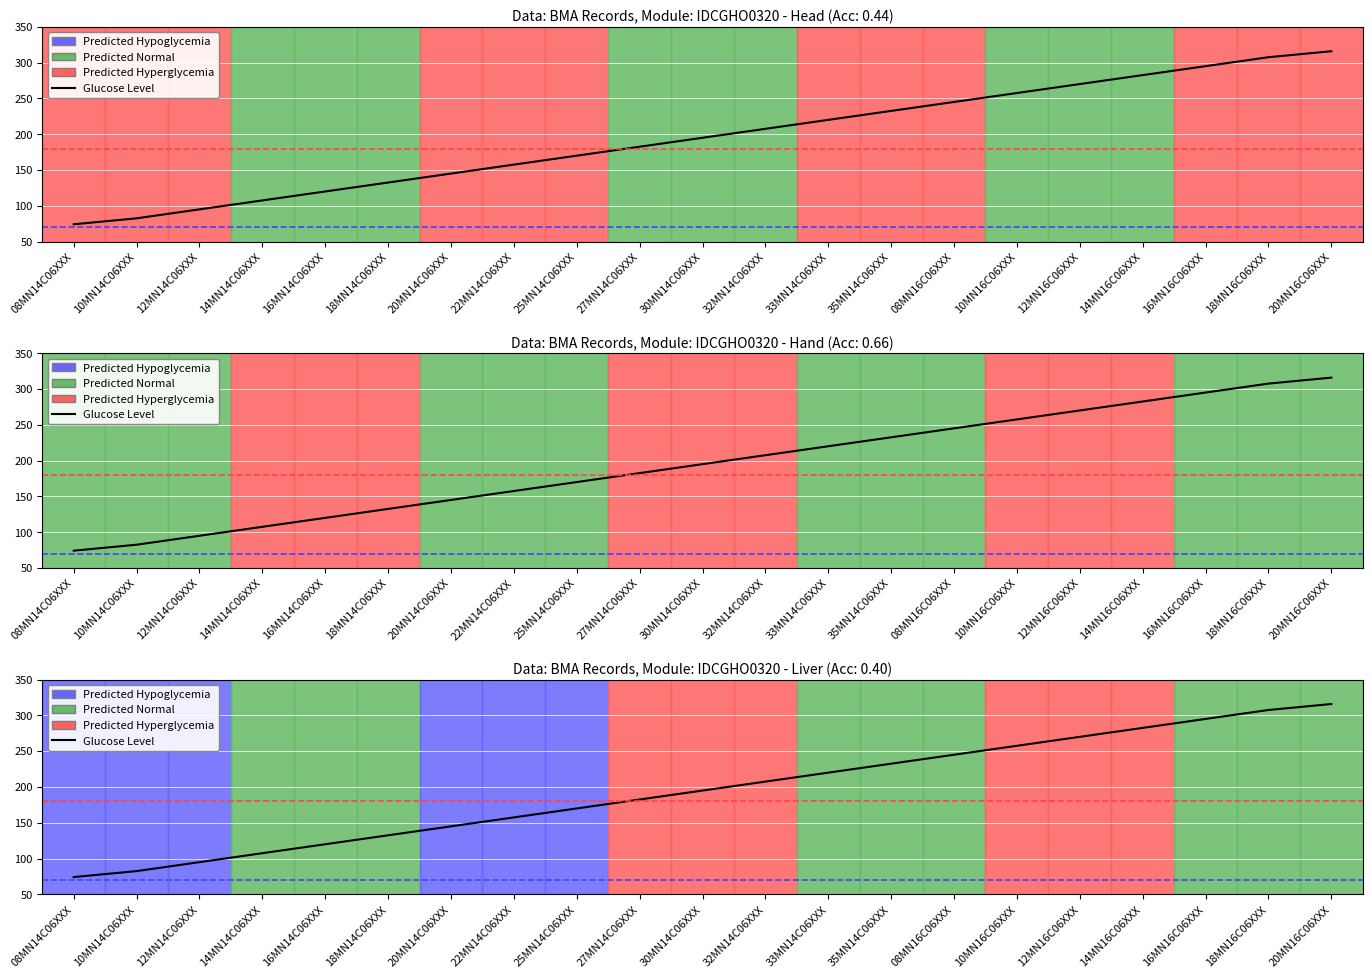

What is the change in value from 10MN14C06XXX to 20MN16C06XXX?

+233.3